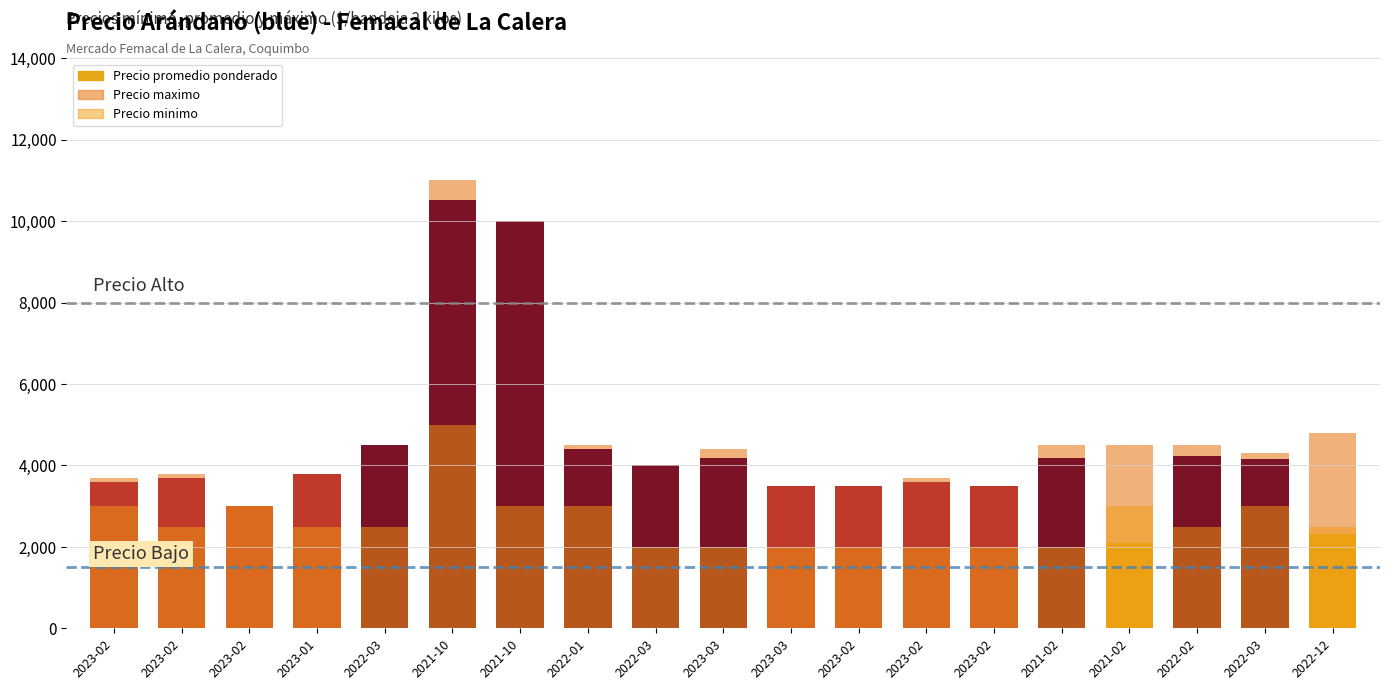

Reading right to left, extract all data points from this chart.

Precio minimo: 2500	3000	2500	3000	2000	2000	2000	2000	2000	2000	2000	3000	3000	5000	2500	2500	3000	2500	3000
Precio promedio ponderado: 2314	4157	4227	2096	4192	3500	3597	3500	3500	4178	4000	4397	10000	10515	4500	3800	3000	3694	3597
Precio maximo: 4800	4300	4500	4500	4500	3500	3700	3500	3500	4400	4000	4500	10000	11000	4500	3800	3000	3800	3700